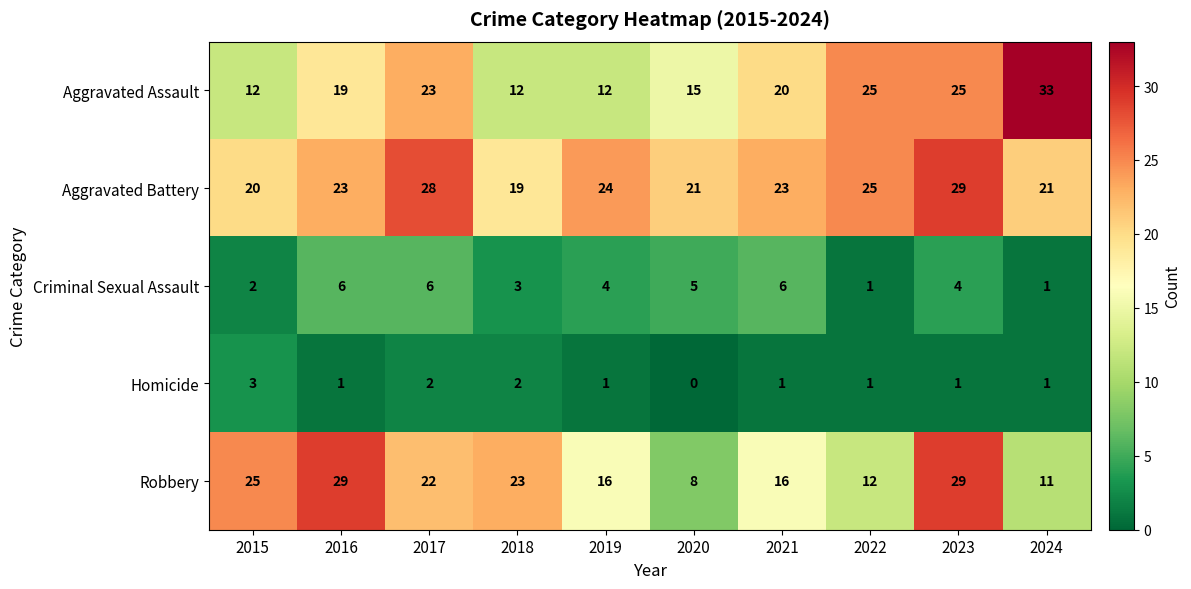

The Aggravated Assault series shows 19 at 2015. True or false?

False